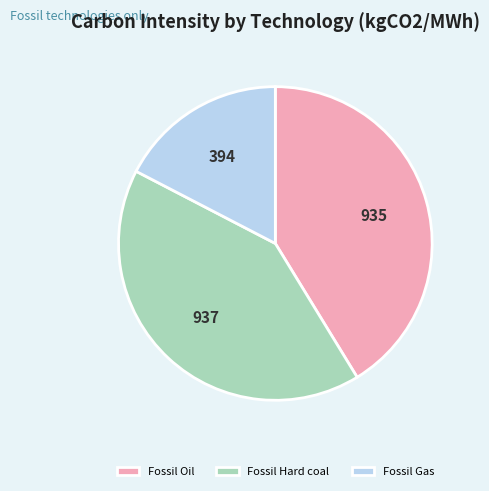

How many slices are in this pie chart?

3